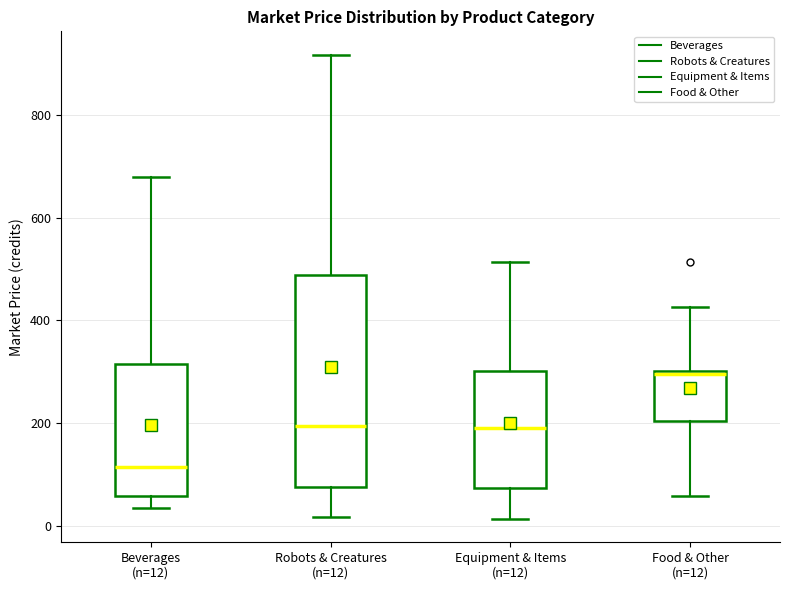

Reading left to right, transcribe this box plot: for each box, give where its median line is, the range the box spans, and where its two whiskers end, as read against the y-axis. The values are not printed on the chart, so give them approximately, as read against the axis.

Beverages (n=12): median 120, box 60 to 320, whiskers 40 to 680
Robots & Creatures (n=12): median 200, box 80 to 480, whiskers 20 to 920
Equipment & Items (n=12): median 200, box 80 to 300, whiskers 20 to 520
Food & Other (n=12): median 300, box 200 to 300, whiskers 60 to 420